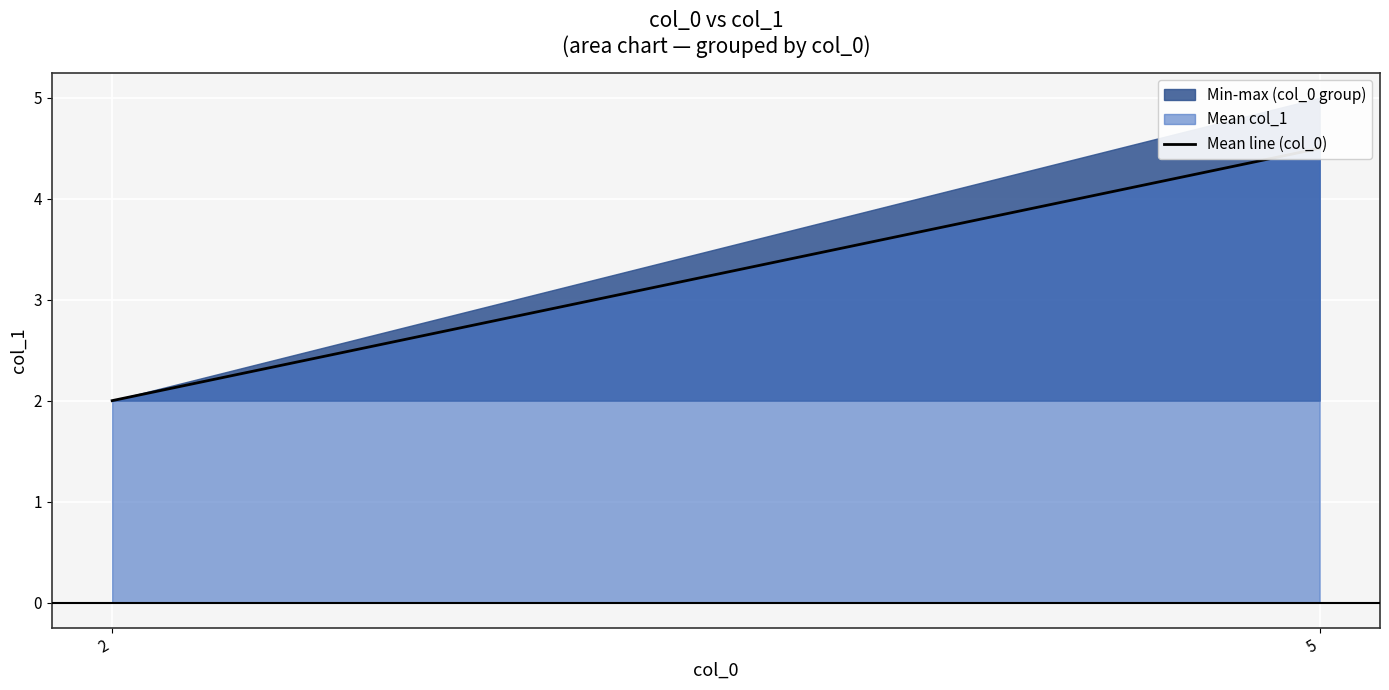

Reading left to right, transcribe all the data shown in this chart.

2.0	4.5